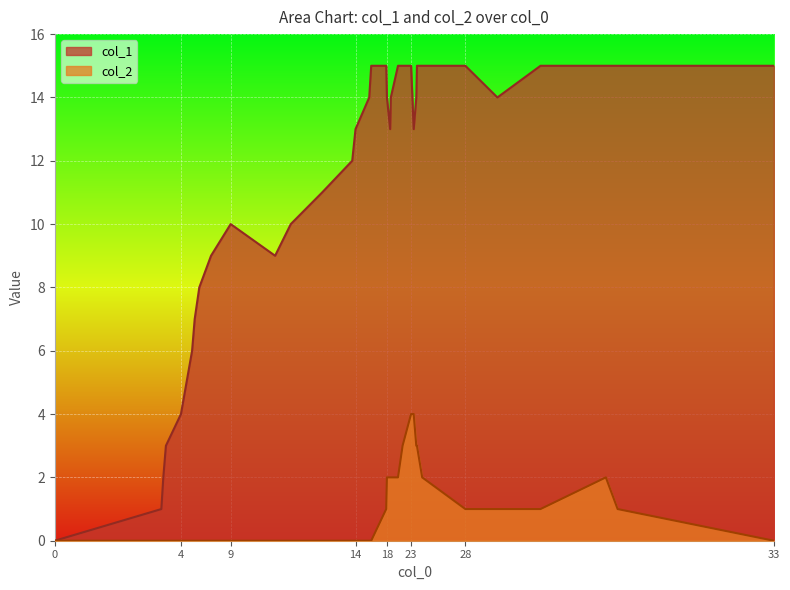

Which category has the highest value in the col_2 series?

23